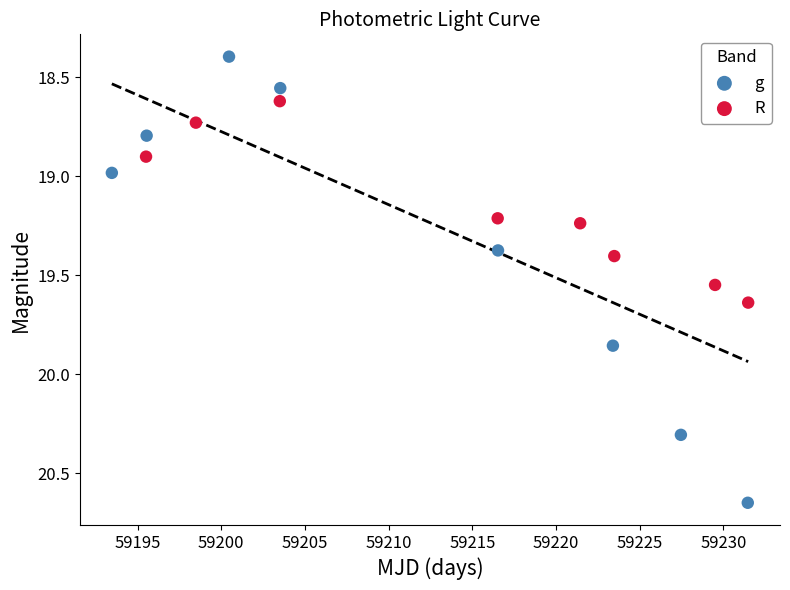

Which series reaches the minimum Y coordinate?

g